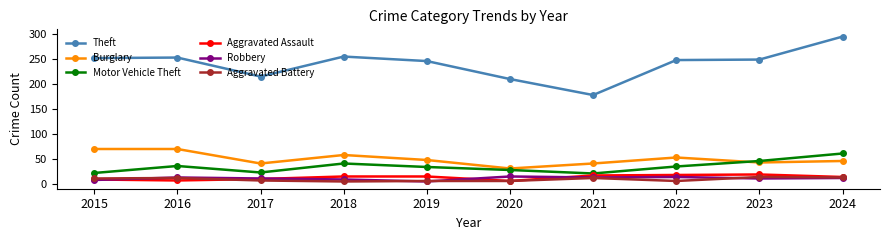

What is the value of the Burglary point at the 1st from the left?

70